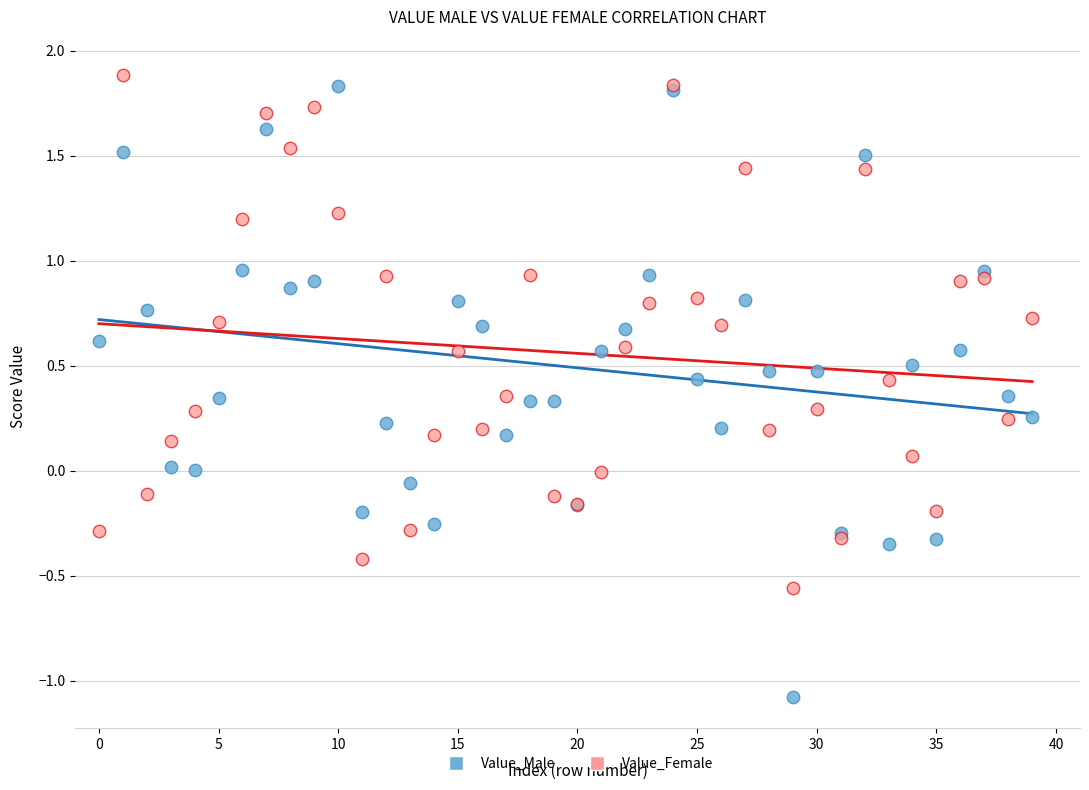

Which series has the largest Y range (max minus min)?

Value_Male